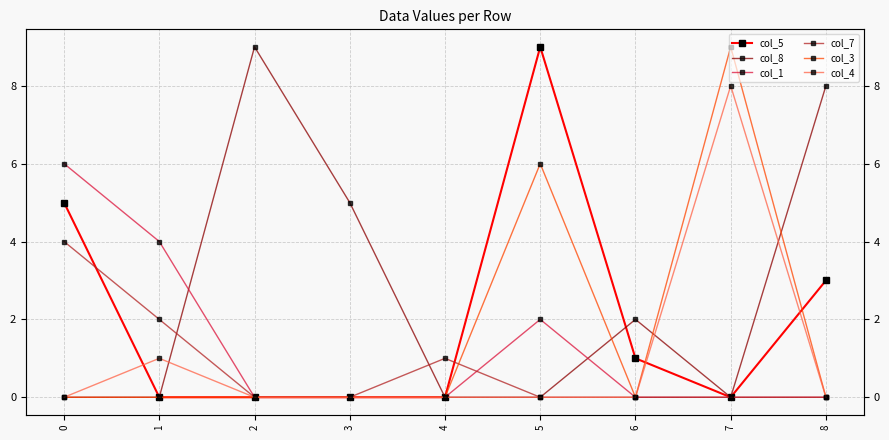

Is it true that col_1 equals 0 at 3?

True